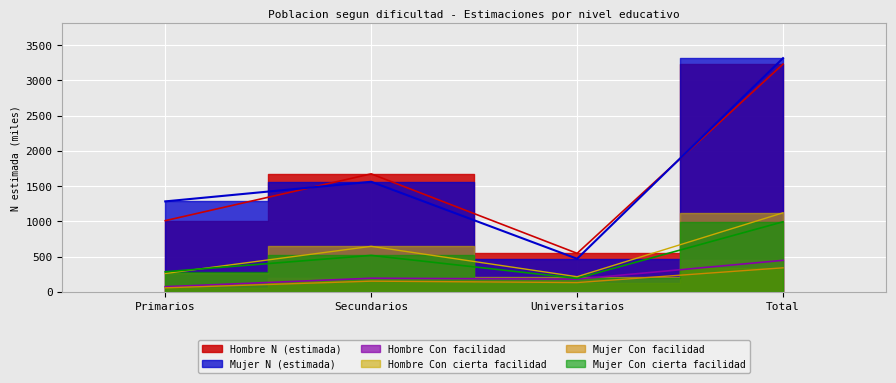

Where is the first local maximum for Mujer Con facilidad?

Secundarios